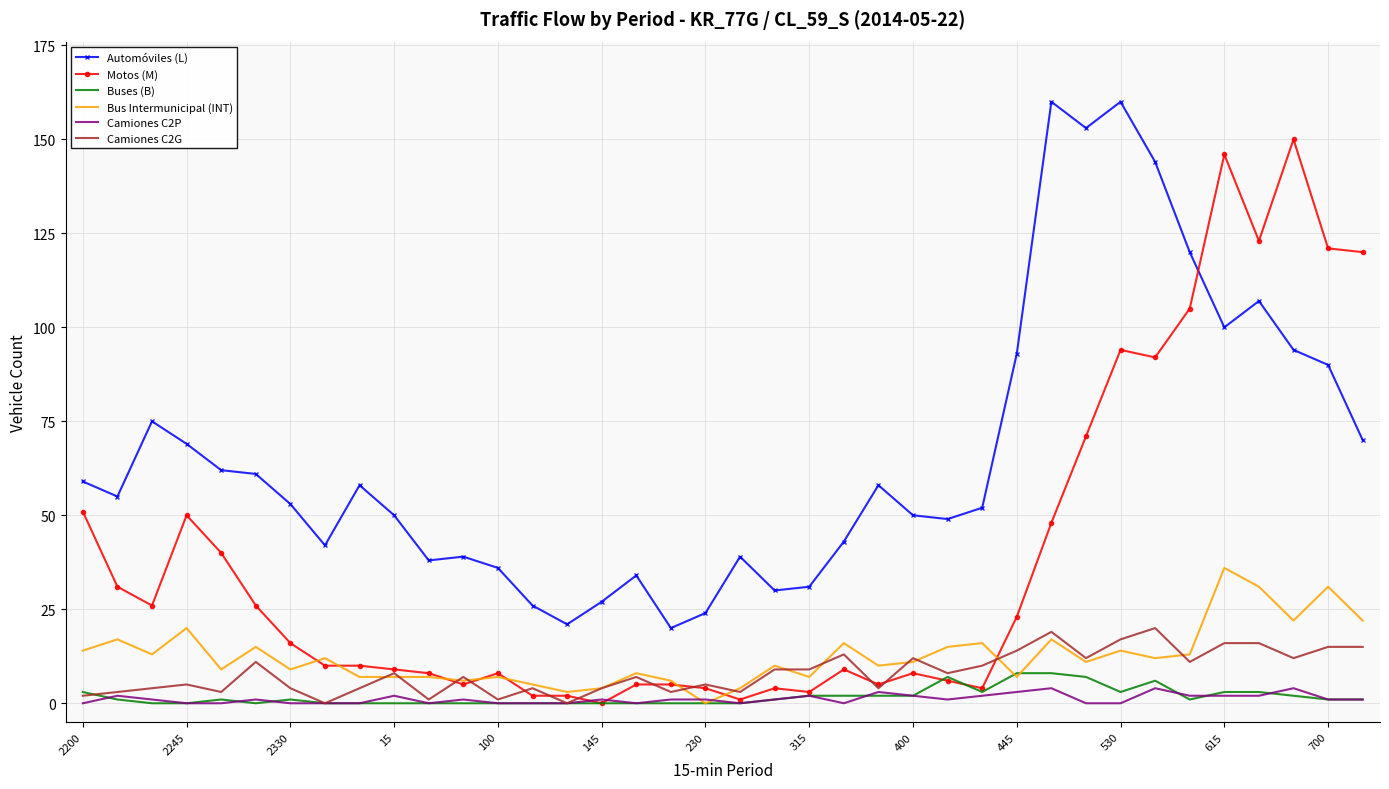

What is the difference between the maximum and minimum values in the Buses (B) series?

8